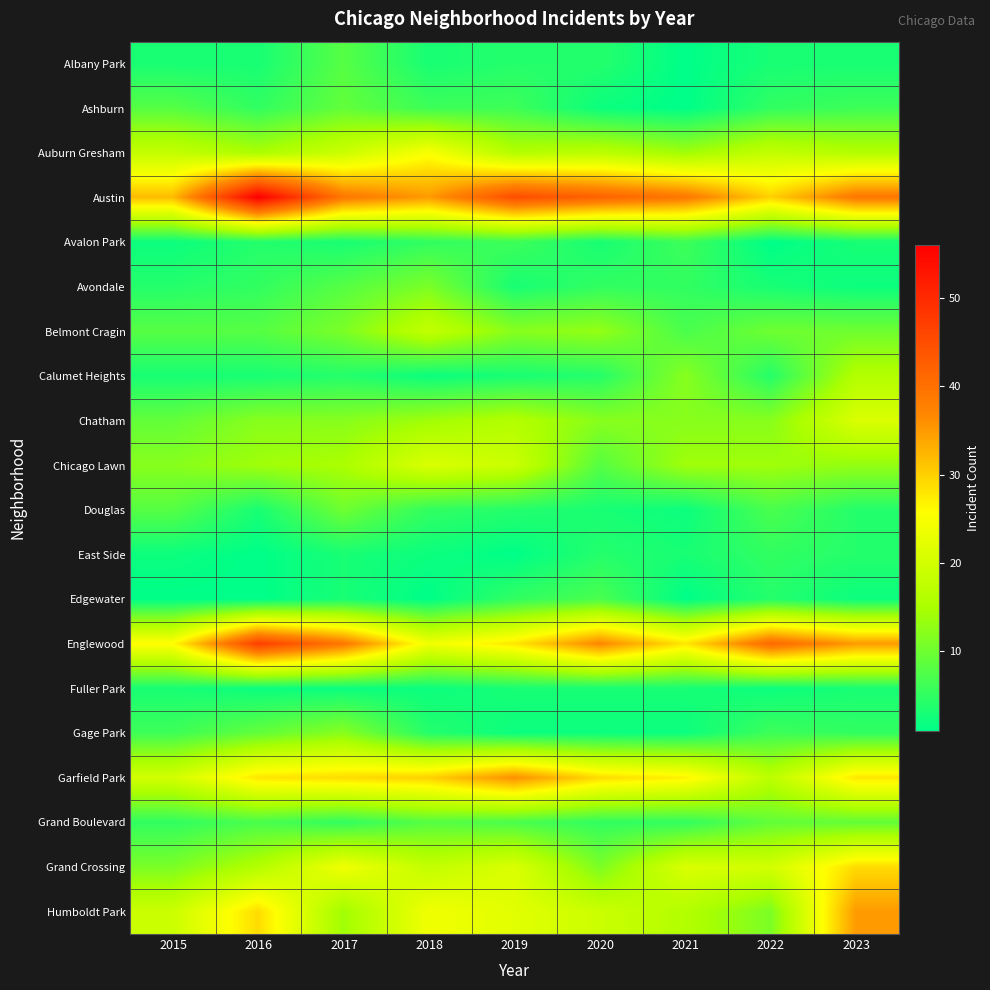

Between 2015 and 2019, which is larger?

2019